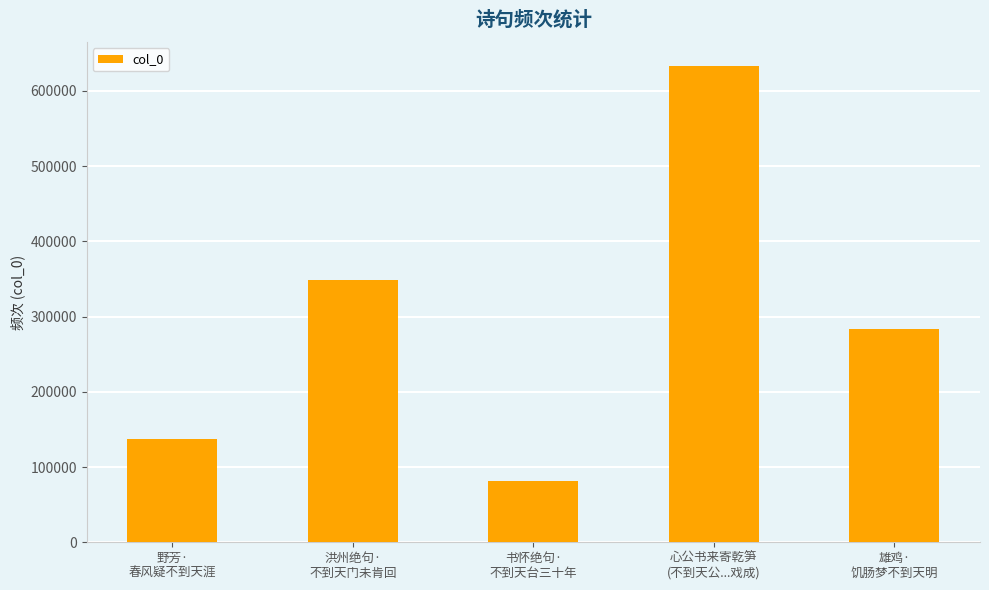

List the labels in order of value, smallest first.

书怀绝句·
不到天台三十年, 野芳·
春风疑不到天涯, 雄鸡·
饥肠梦不到天明, 洪州绝句·
不到天门未肯回, 心公书来寄乾笋
(不到天公...戏成)